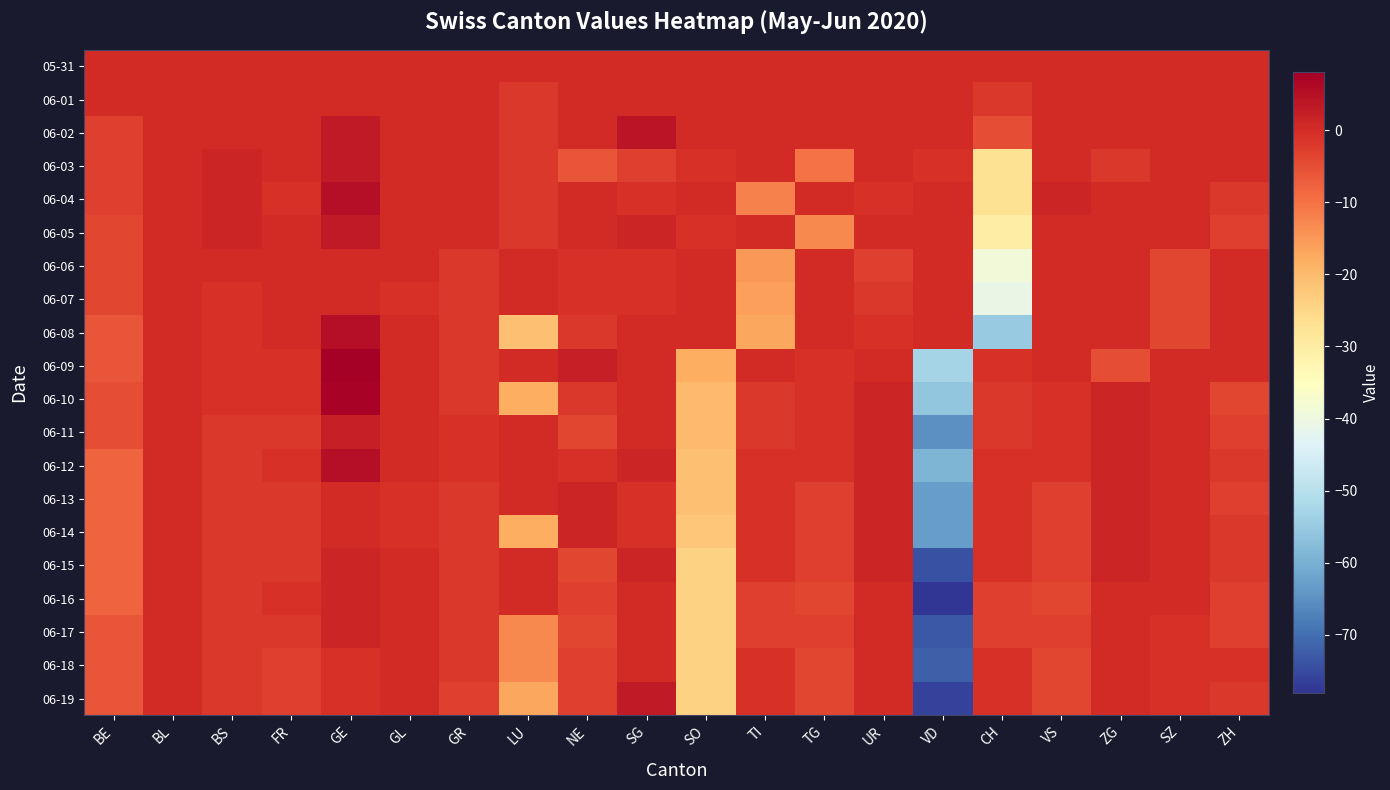

Which has a higher value, FR or BL?

FR